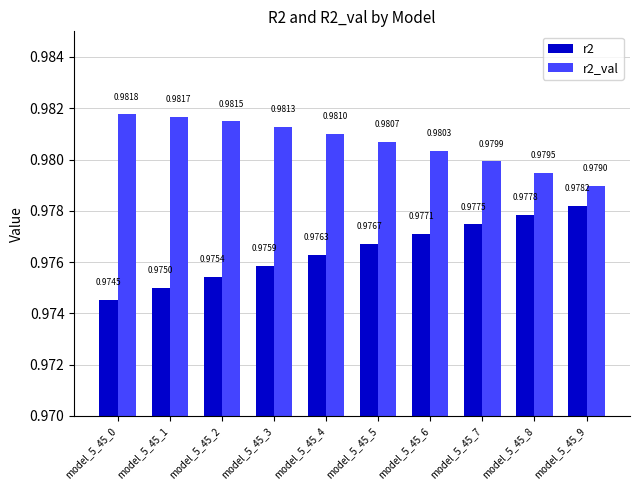

Which series has the widest spread of values?

r2